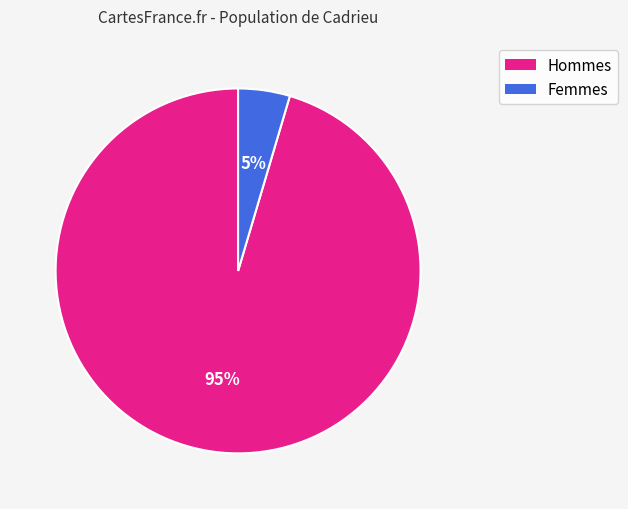

To the nearest percent, what is the average slice percentage?

50%